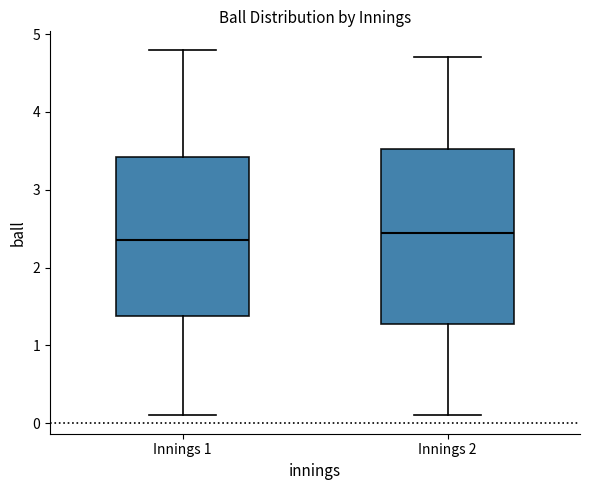

Reading left to right, transcribe this box plot: for each box, give where its median line is, the range the box spans, and where its two whiskers end, as read against the y-axis. The values are not printed on the chart, so give them approximately, as read against the axis.

Innings 1: median 2.4, box 1.4 to 3.4, whiskers 0.1 to 4.8
Innings 2: median 2.5, box 1.3 to 3.5, whiskers 0.1 to 4.7